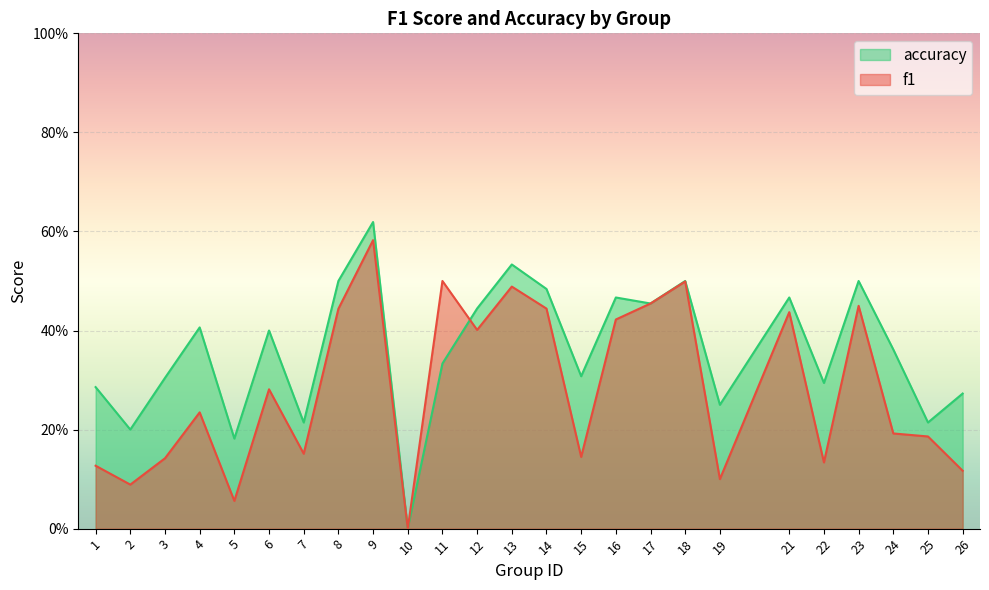

Reading left to right, transcribe all the data shown in this chart.

f1: 0.1	0.1	0.1	0.2	0.1	0.3	0.2	0.4	0.6	0.0	0.5	0.4	0.5	0.4	0.1	0.4	0.5	0.5	0.1	0.4	0.1	0.4	0.2	0.2	0.1
accuracy: 0.3	0.2	0.3	0.4	0.2	0.4	0.2	0.5	0.6	0.0	0.3	0.4	0.5	0.5	0.3	0.5	0.5	0.5	0.2	0.5	0.3	0.5	0.4	0.2	0.3